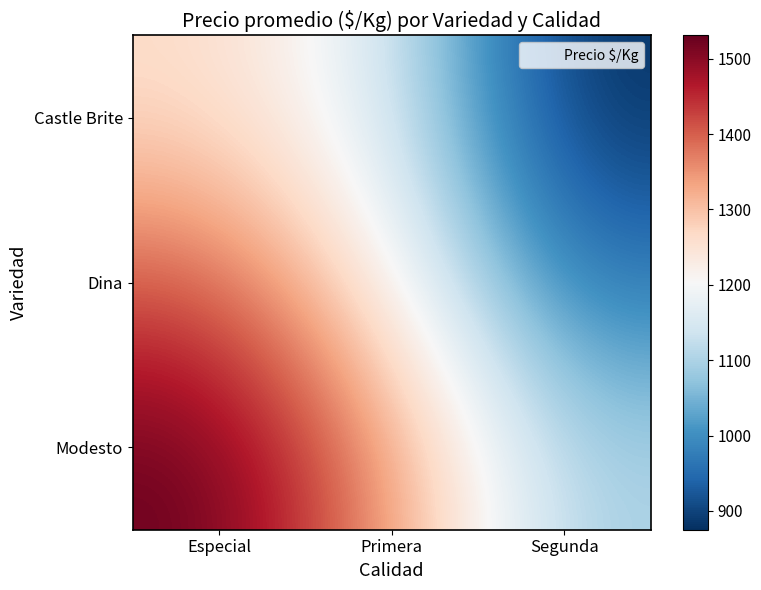

Between Primera and Especial, which is larger?

Especial